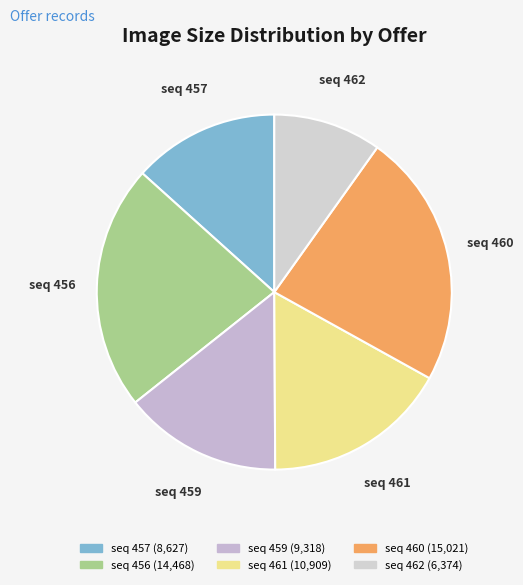

Count the number of slices in the pie.

6